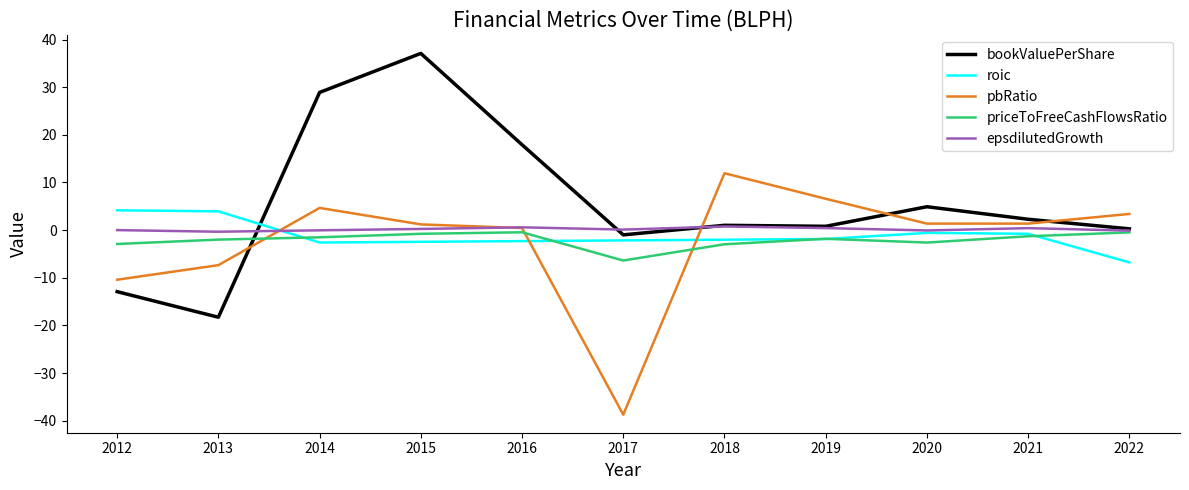

How many negative values does the pbRatio series have?

3